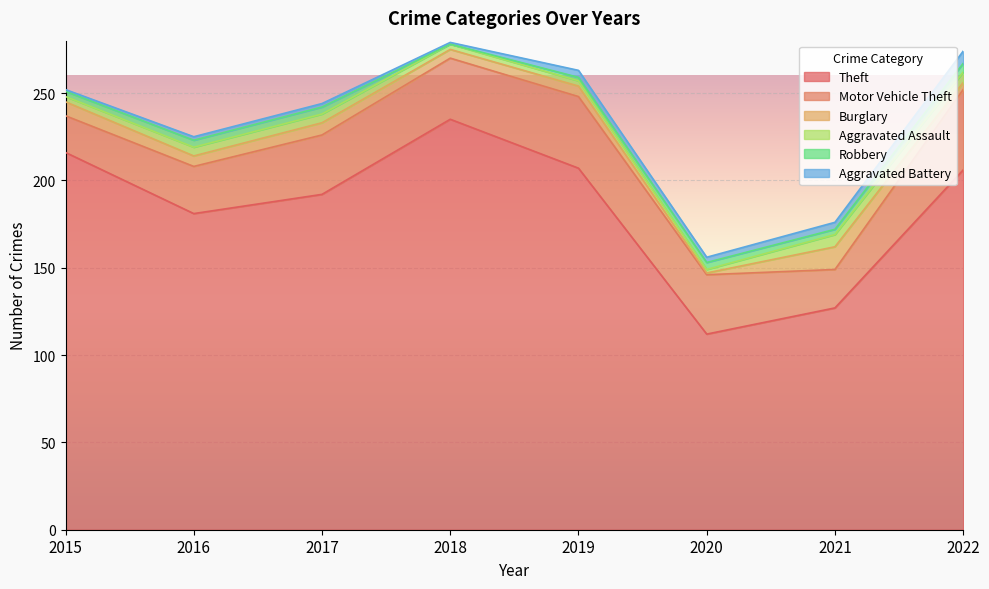

Does the chart display data point markers on the line(s)?

No